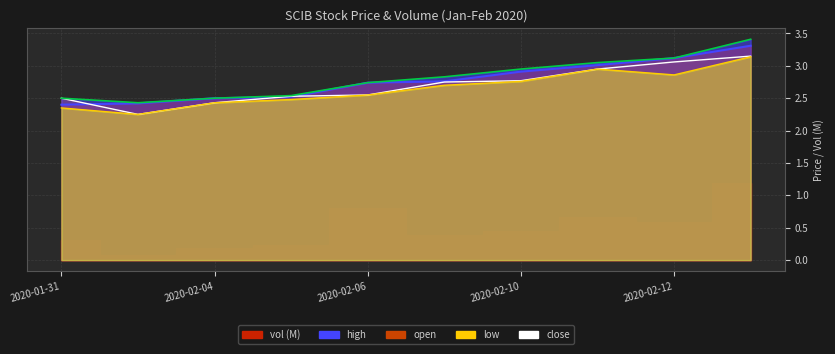

Read the close value at 2020-02-05.

2.5